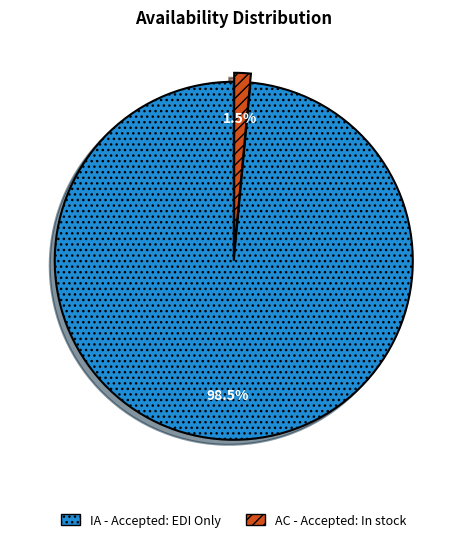

True or false: AC - Accepted: In stock accounts for 8% of the total.

False